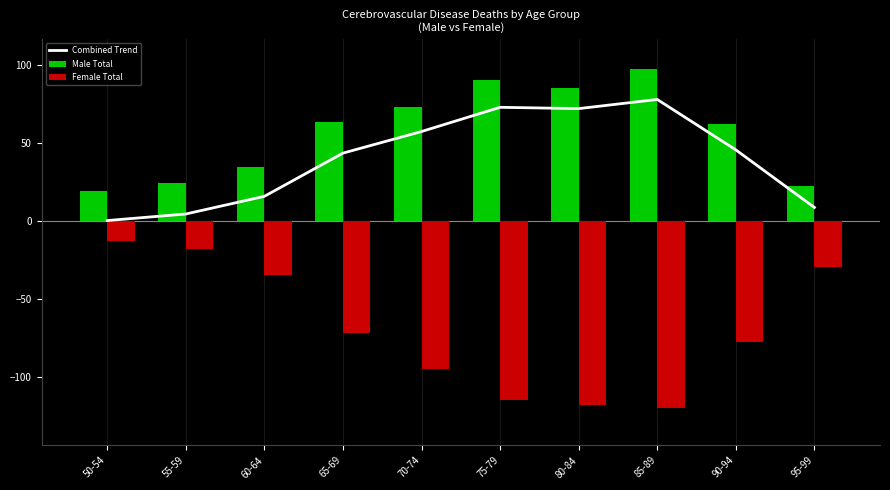

At which category does the chart reach its minimum across all series?

85-89